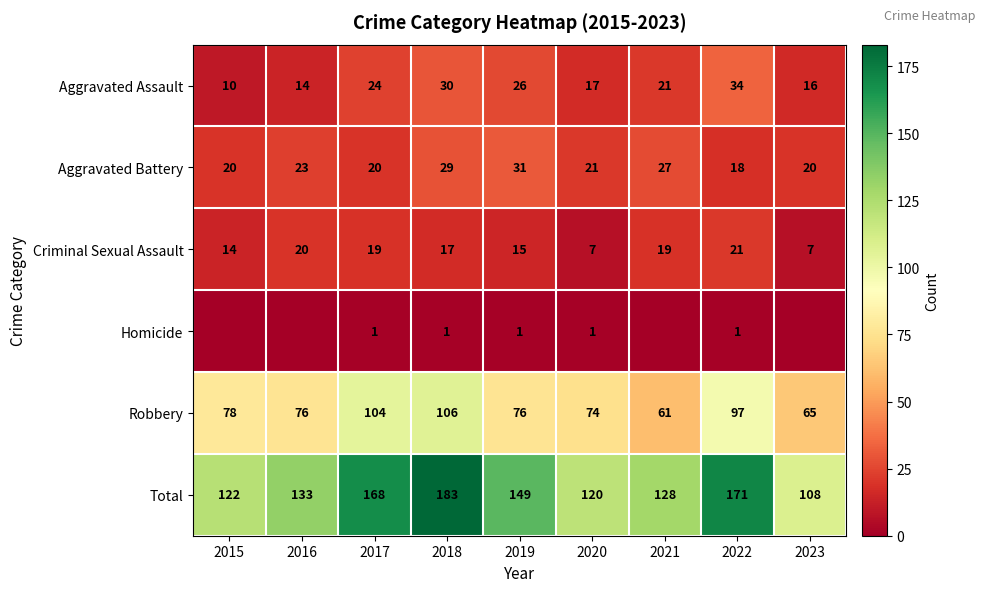

Which series changed the most between 2020 and 2022?

Total